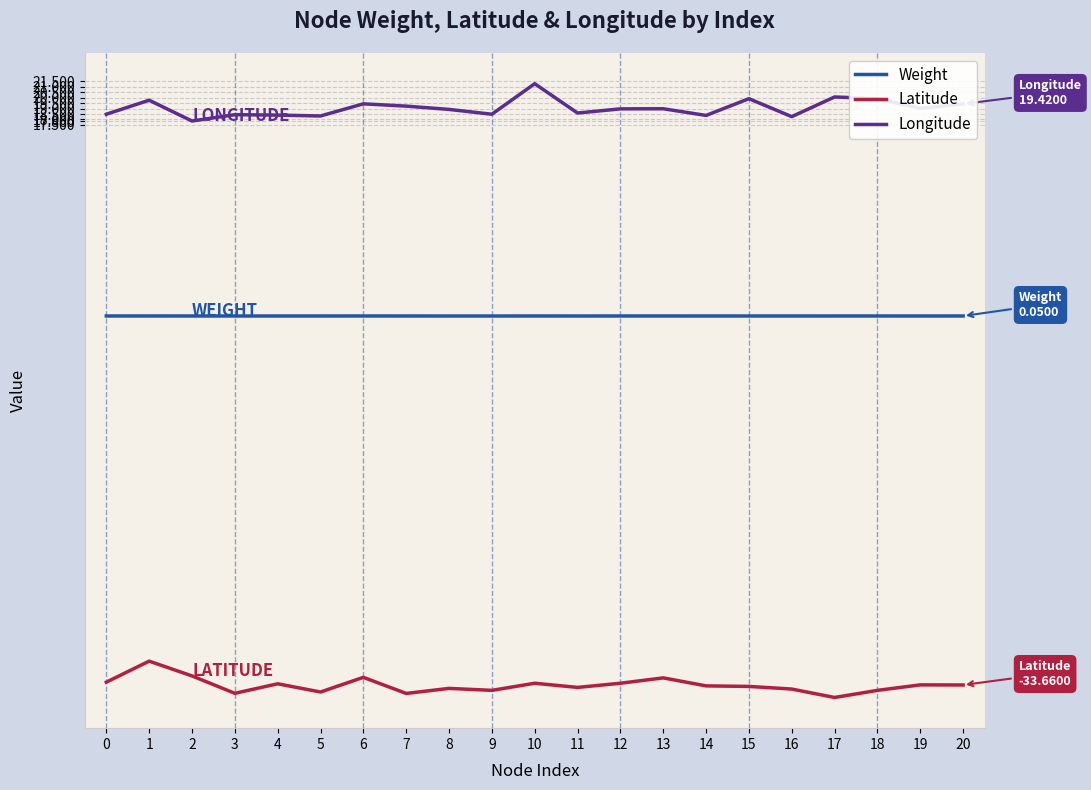

Rank the series by their average value, from highest to lowest.

Longitude, Weight, Latitude